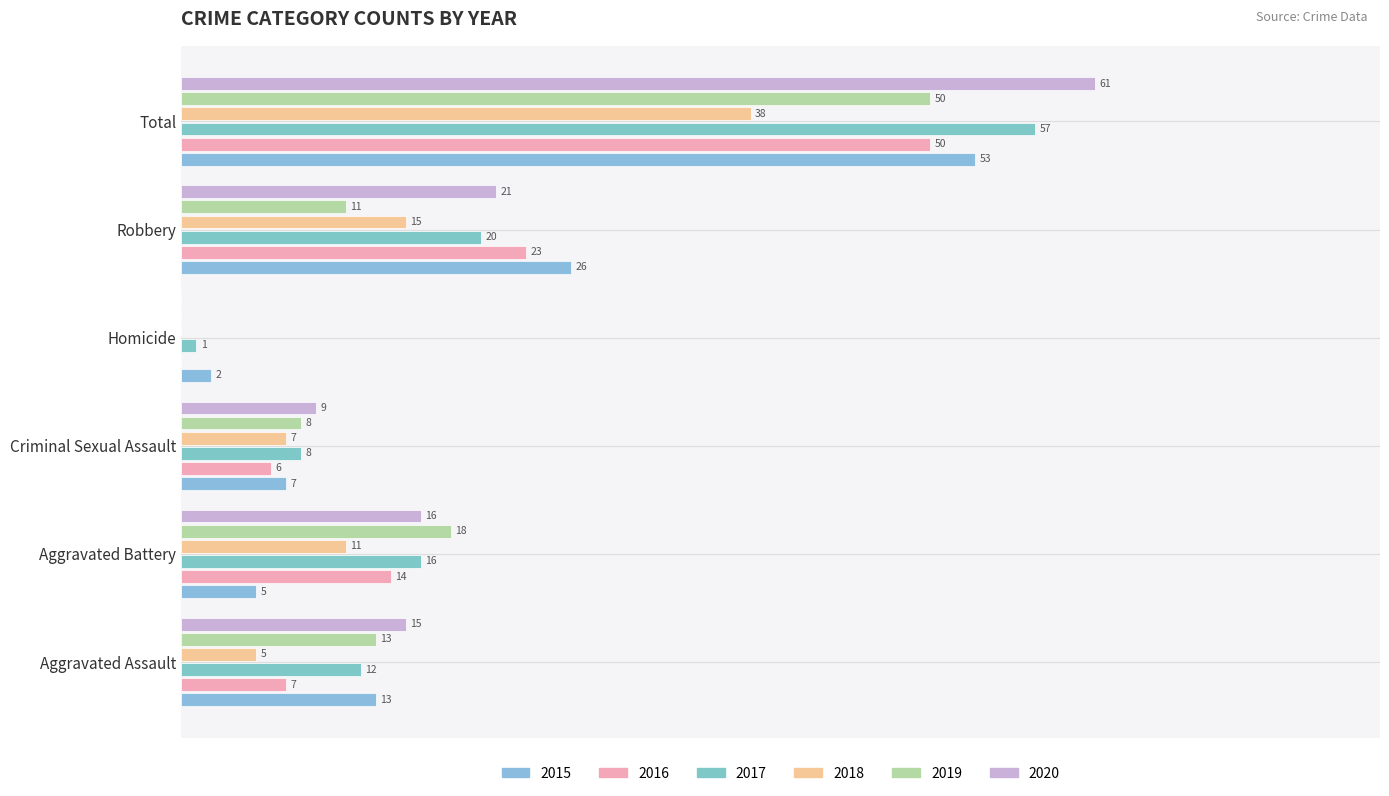

What is the difference between the 2016 values at Total and Aggravated Battery?

36